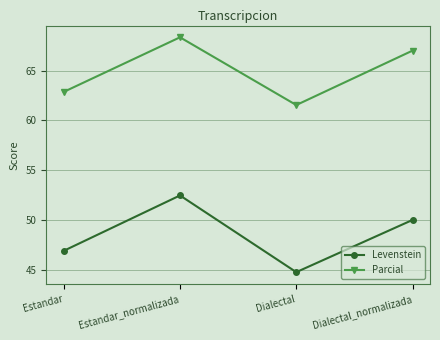

Which label corresponds to the largest value in the chart?

Estandar_normalizada